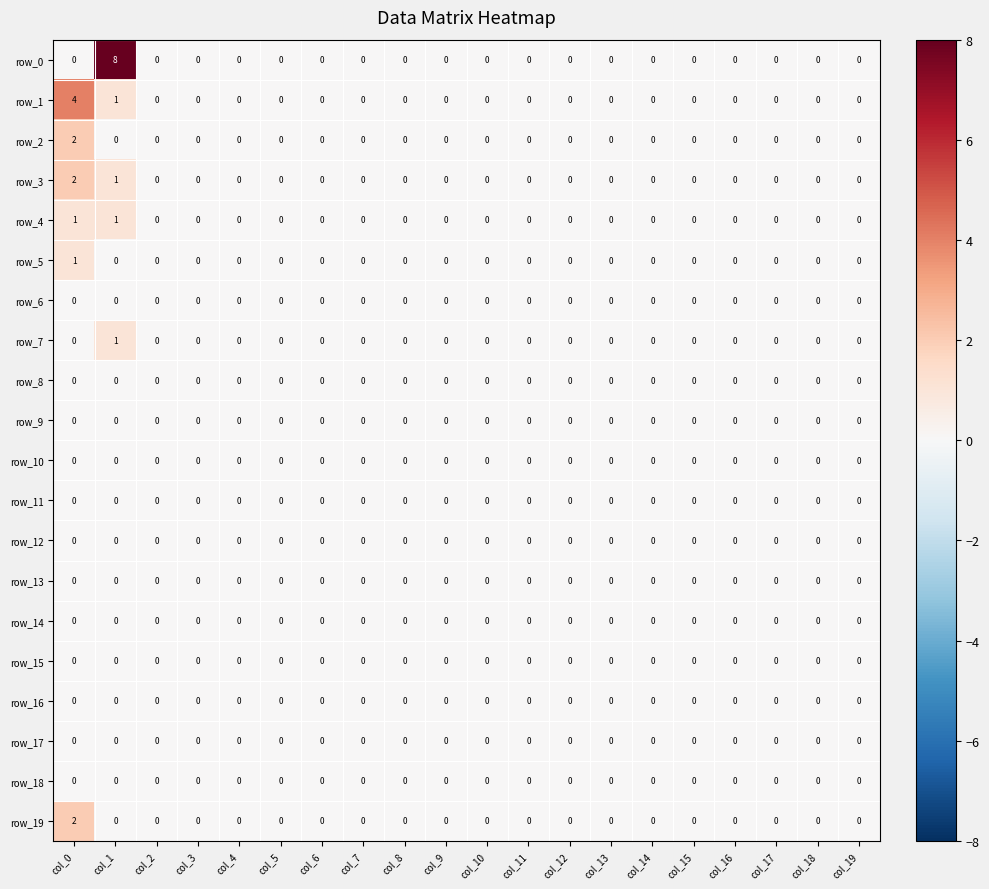

The row_14 series shows 0 at col_18. True or false?

True